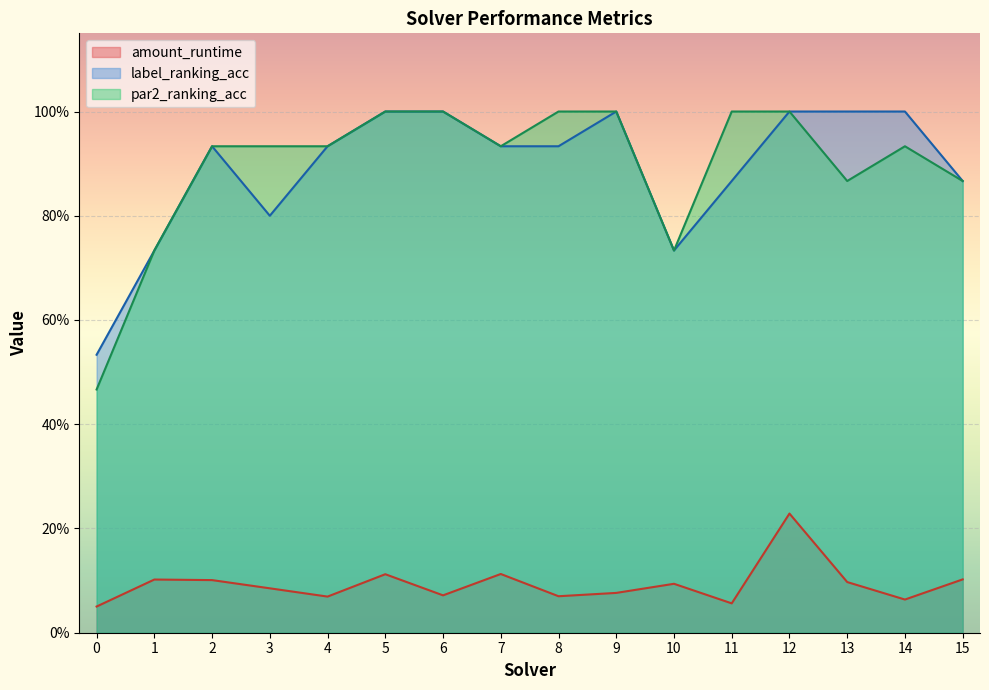

What is the sum of all par2_ranking_acc values?

14.3